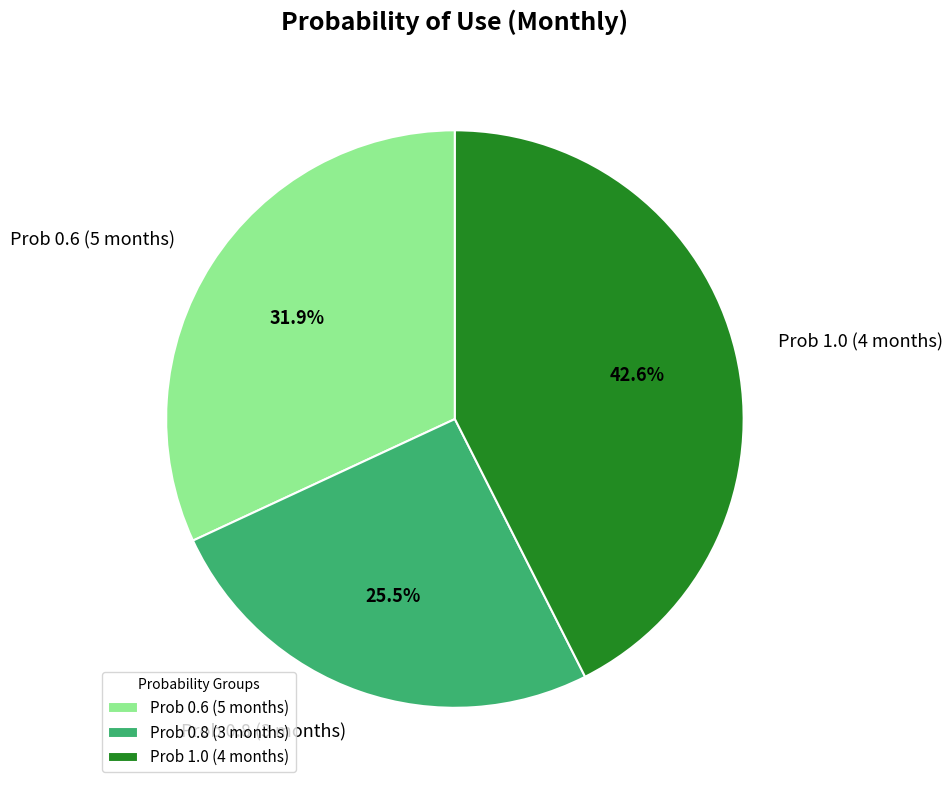

How much of the chart is everything except Prob 1.0 (4 months)?

57.4%